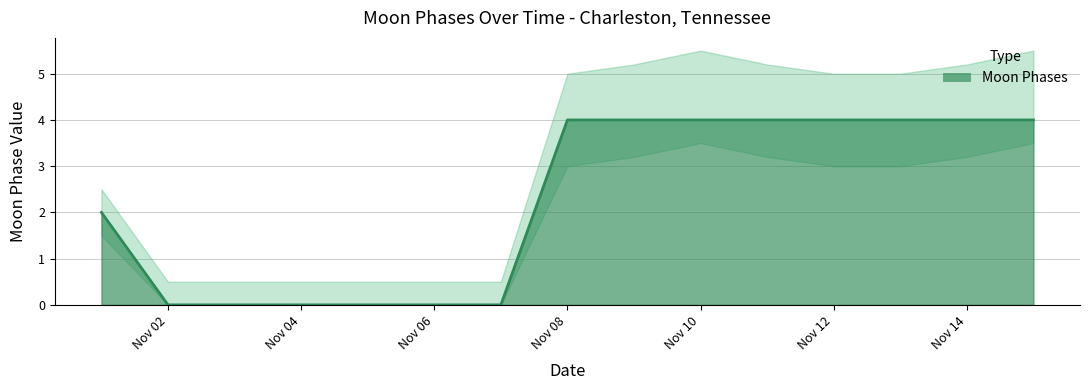

Which has a higher value, 2022-11-09 or 2022-11-05?

2022-11-09